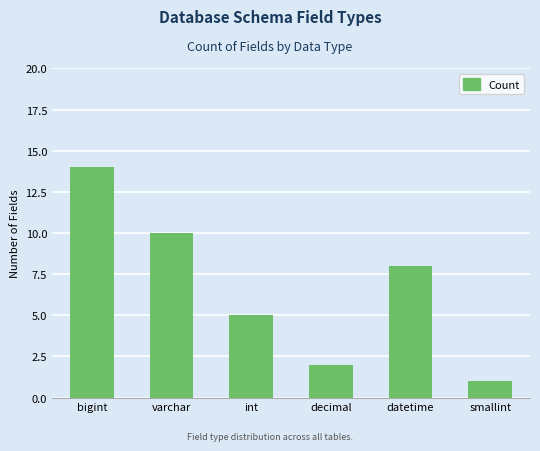

Which has a higher value, datetime or decimal?

datetime